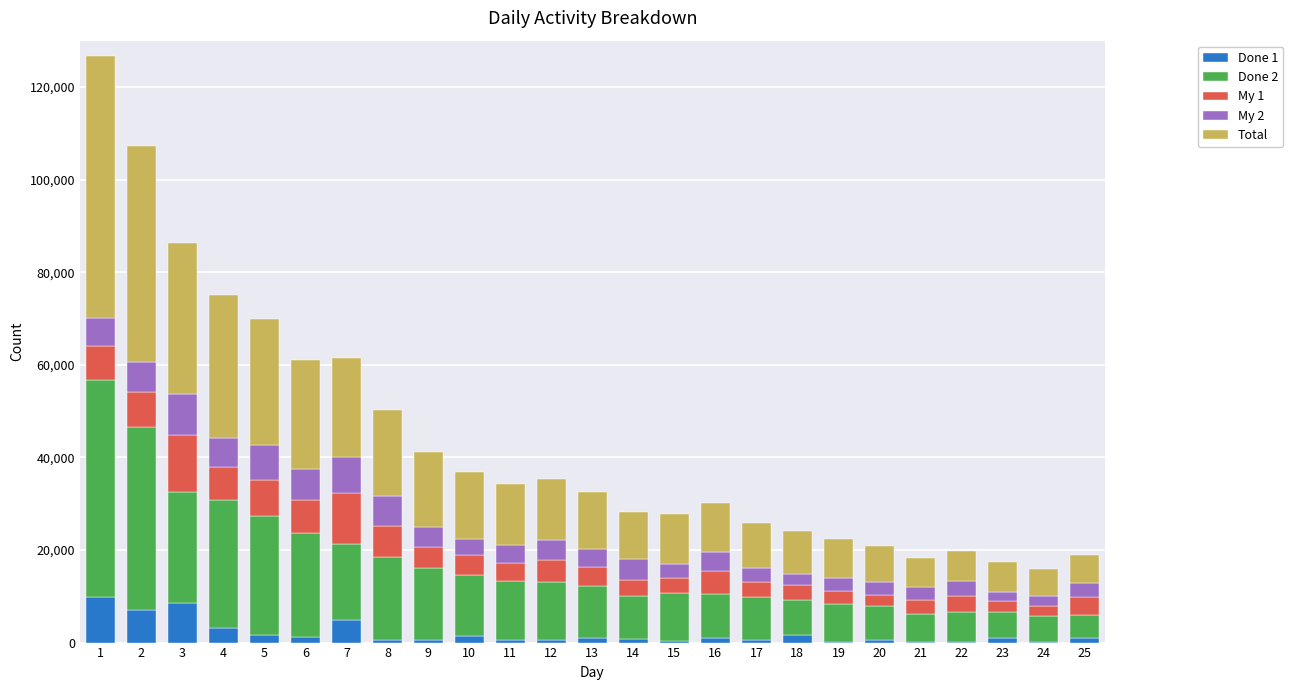

The value of My 2 at 14 is 4650. True or false?

True